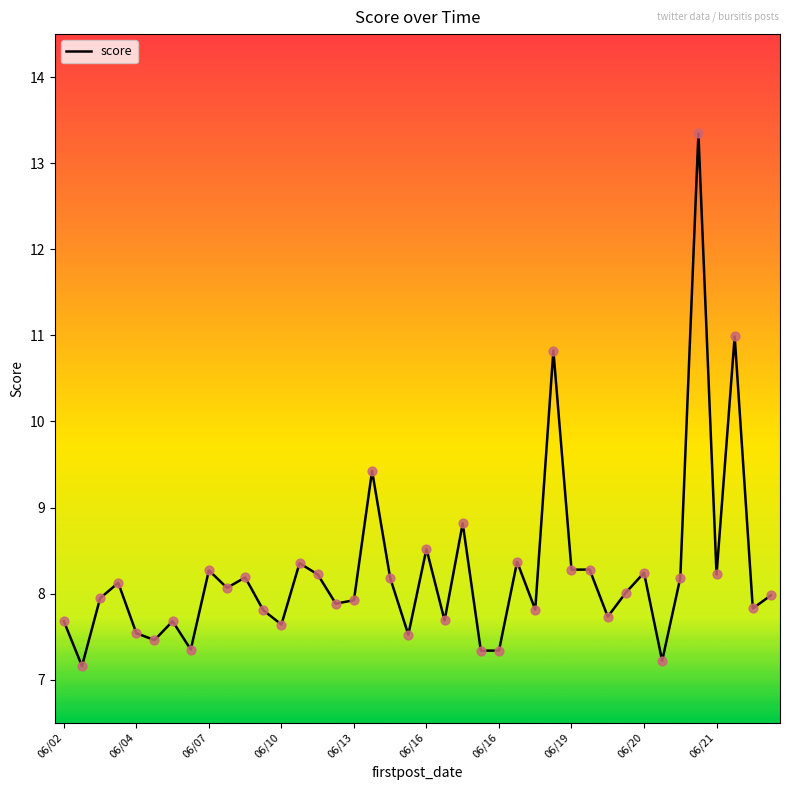

What is the difference between the maximum and minimum values?

6.2